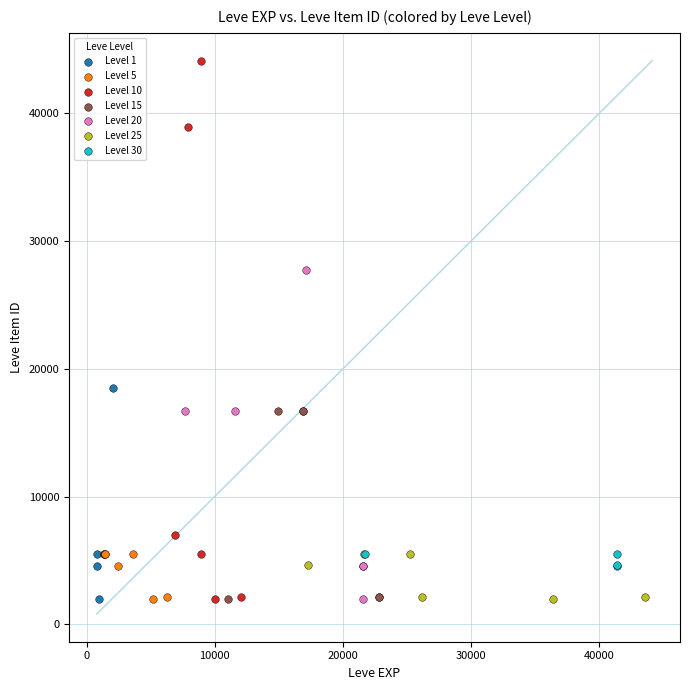

Which series contains the highest Y value?

Level 10